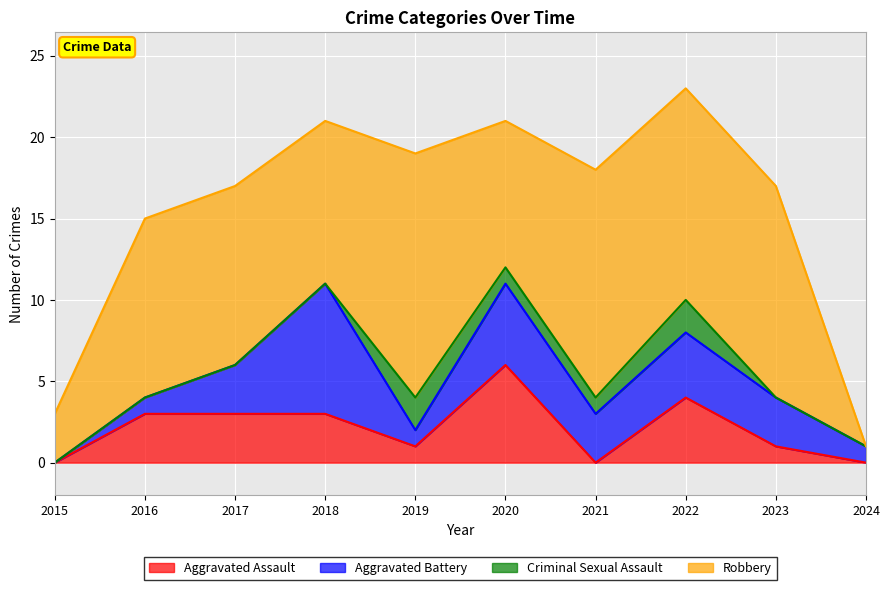

How many positive values does the Aggravated Assault series have?

7